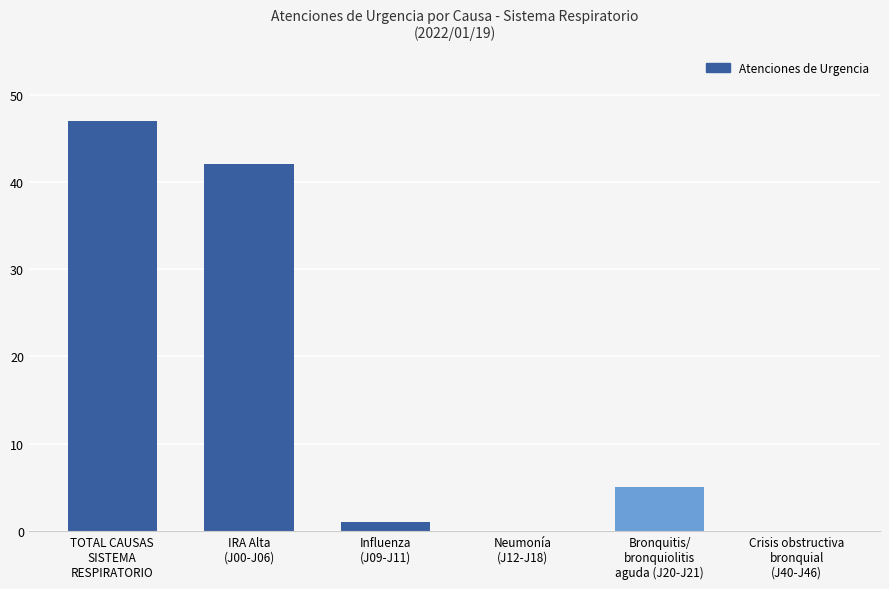

What is the greatest value displayed?

47